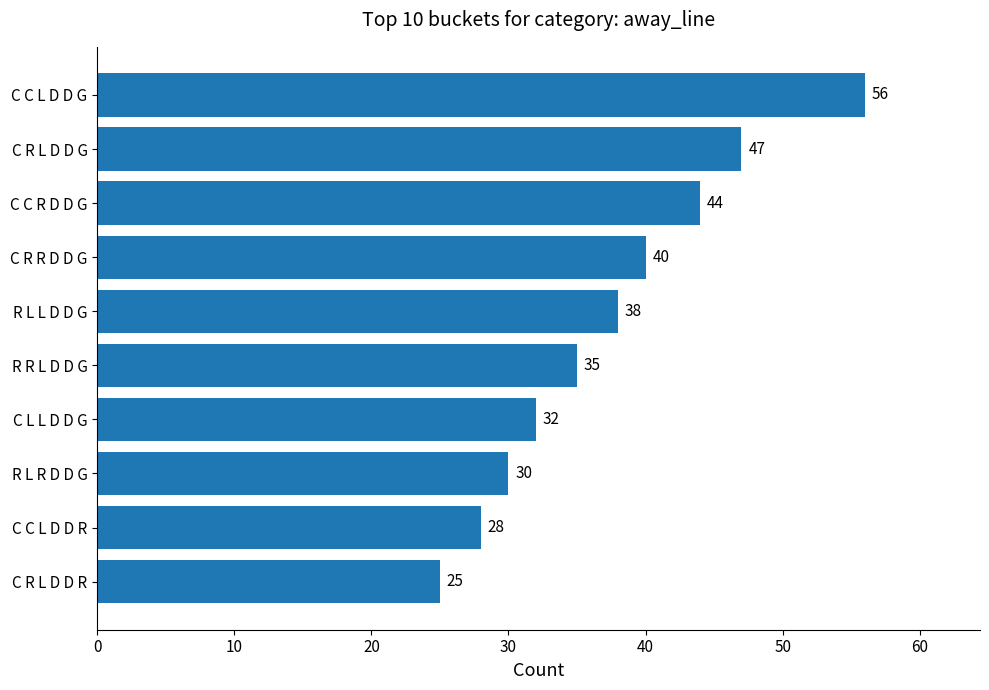

Reading bottom to top, extract all data points from this chart.

C R L D D R=25	C C L D D R=28	R L R D D G=30	C L L D D G=32	R R L D D G=35	R L L D D G=38	C R R D D G=40	C C R D D G=44	C R L D D G=47	C C L D D G=56